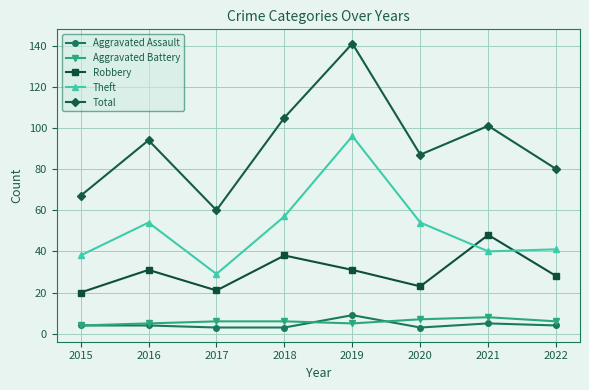

What is the approximate value of Aggravated Battery at 2016?

5